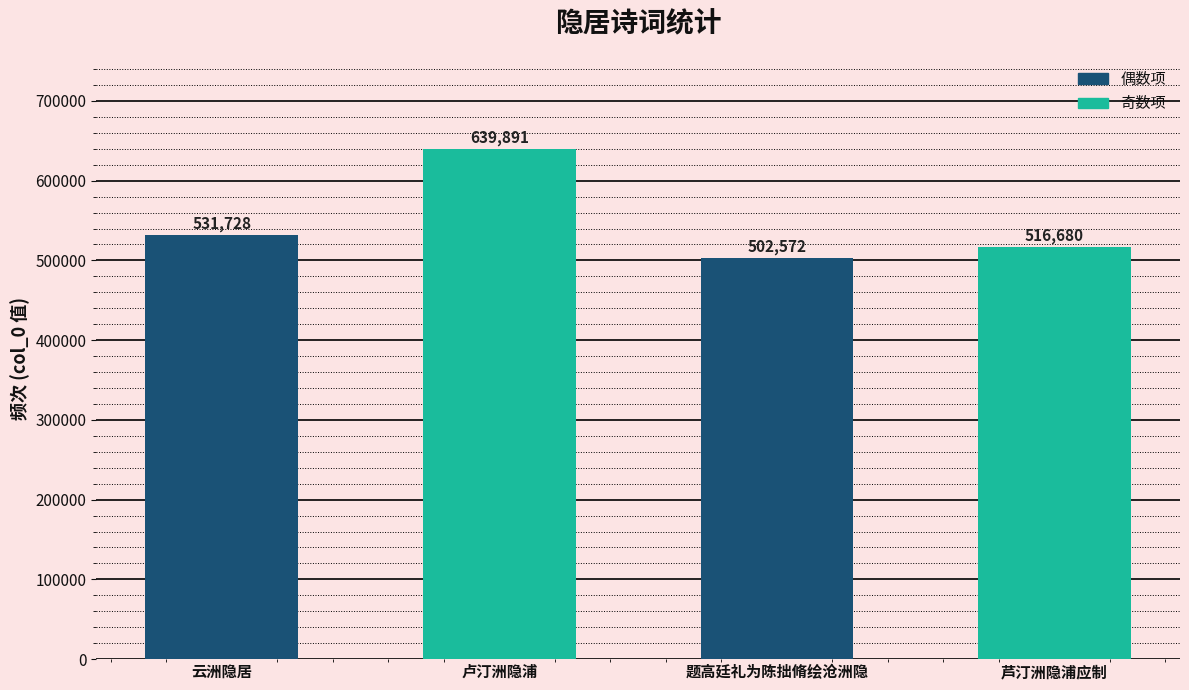

List the labels in order of value, largest first.

卢汀洲隐浦, 云洲隐居, 芦汀洲隐浦应制, 题高廷礼为陈拙脩绘沧洲隐